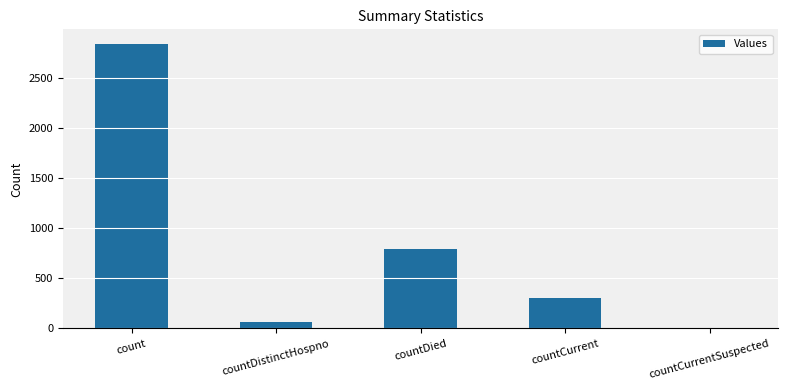

How many categories are shown in the chart?

5